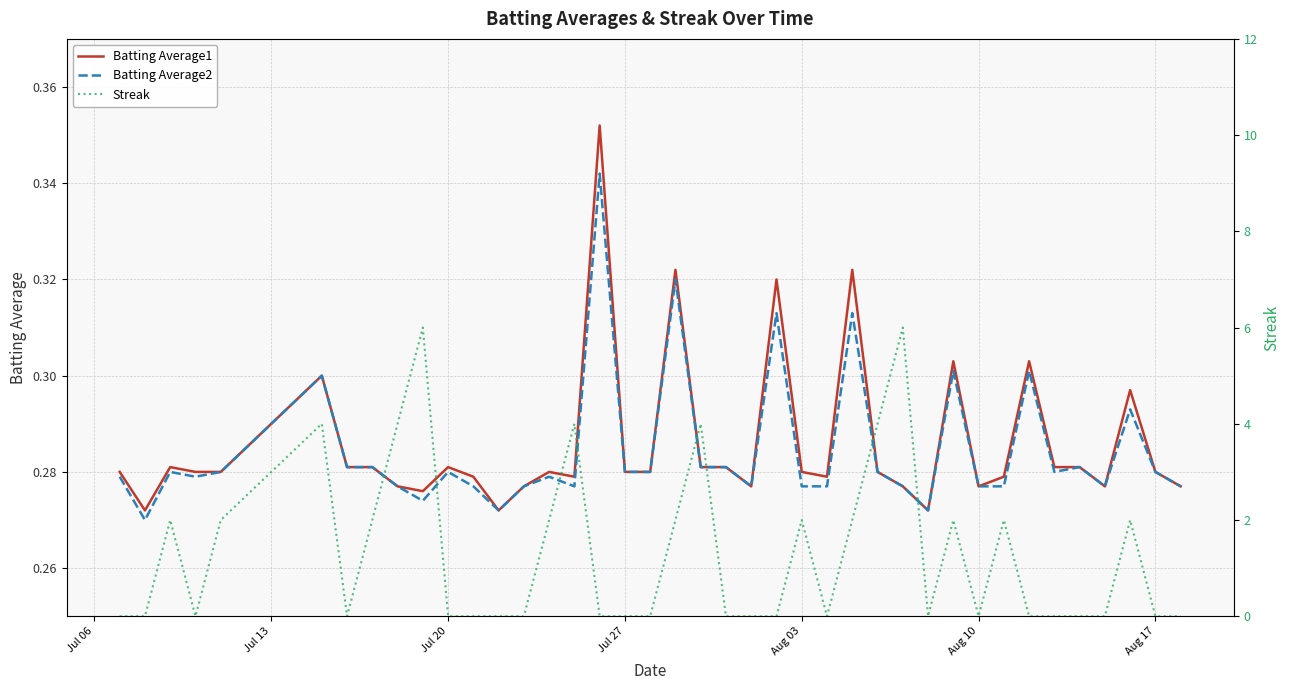

In Batting Average2, how many points are lower than both neighbors (excluding endpoints)?

9